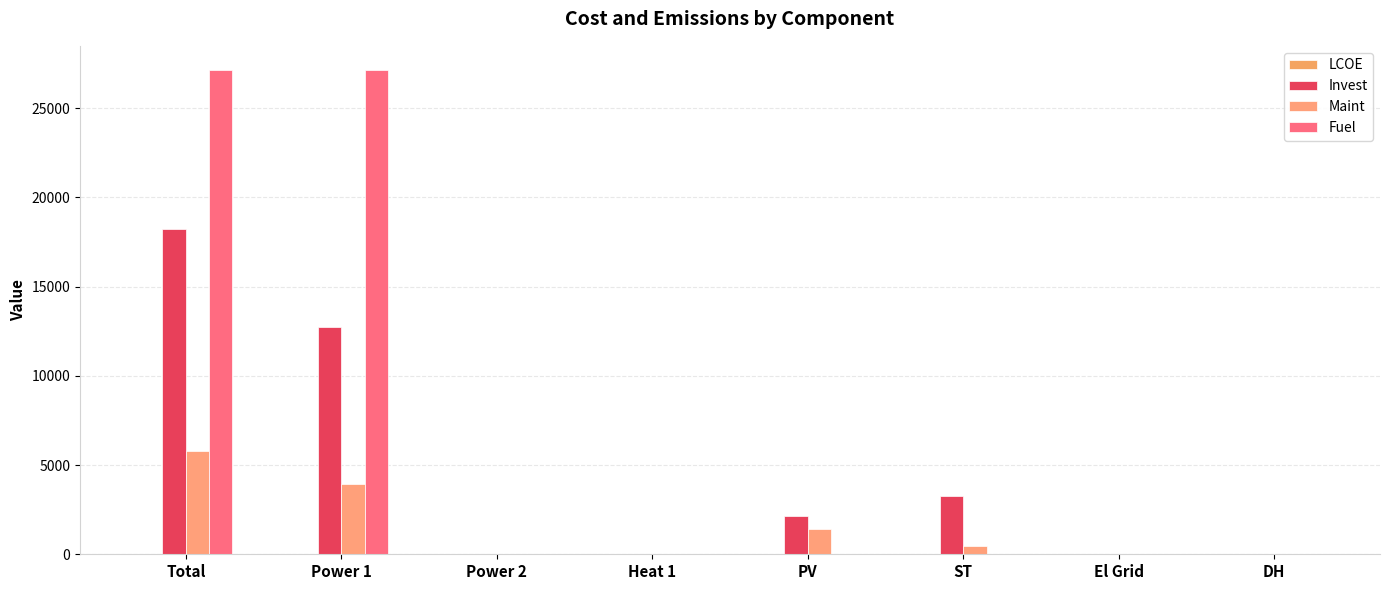

What is the difference between the second highest and second lowest values in the Invest series?

12751.2